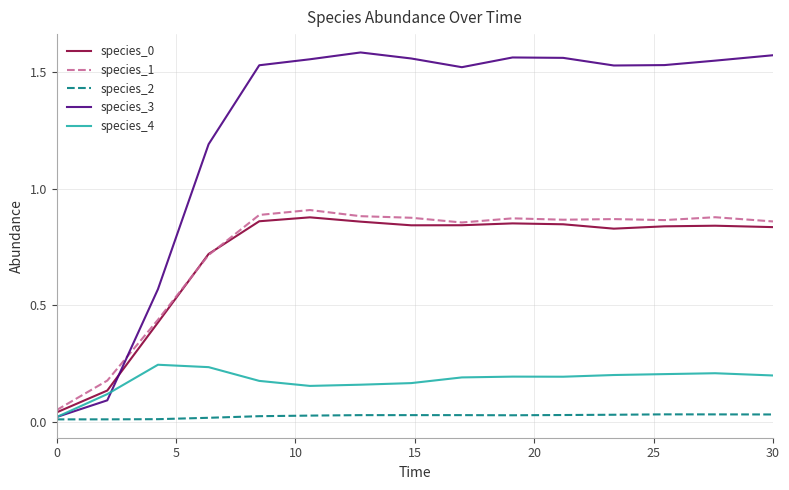

True or false: species_2 has more than 1 interior local peaks.

True